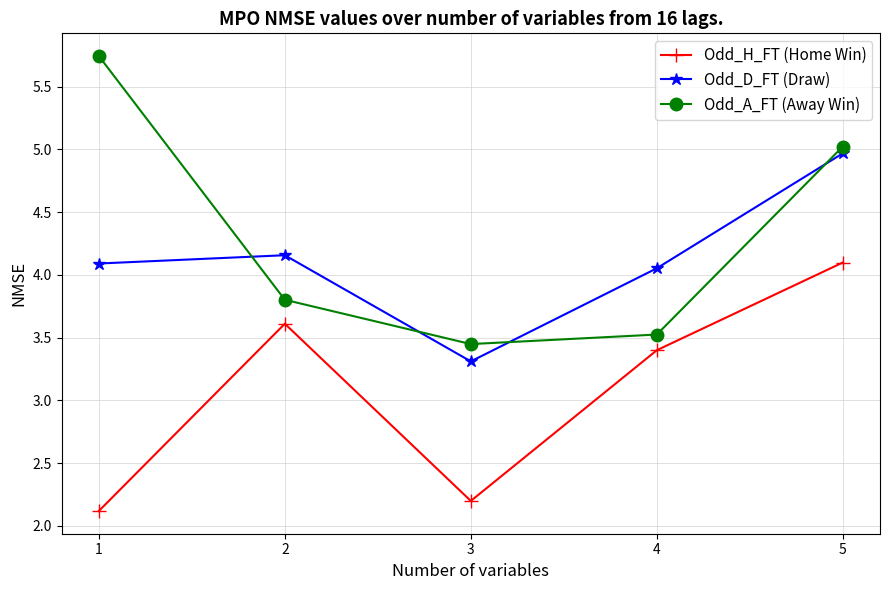

Between 1 and 5, which series saw the biggest shift?

Odd_H_FT (Home Win)